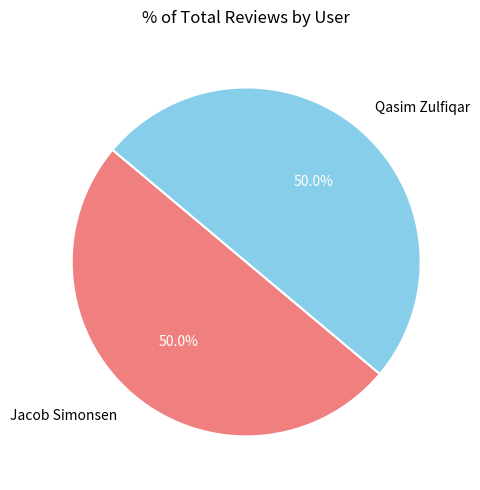

What is the ratio of the value at Jacob Simonsen to the value at Qasim Zulfiqar?

1.0